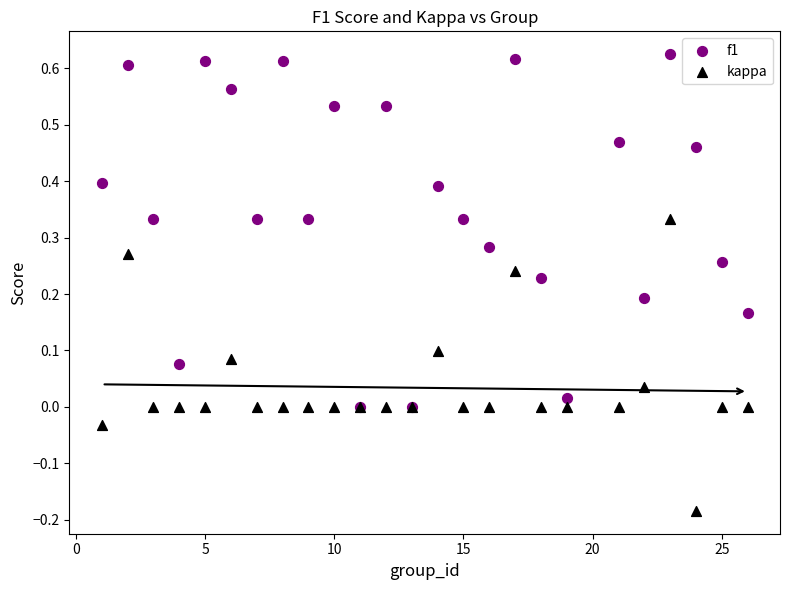

Which series contains the lowest Y value?

kappa